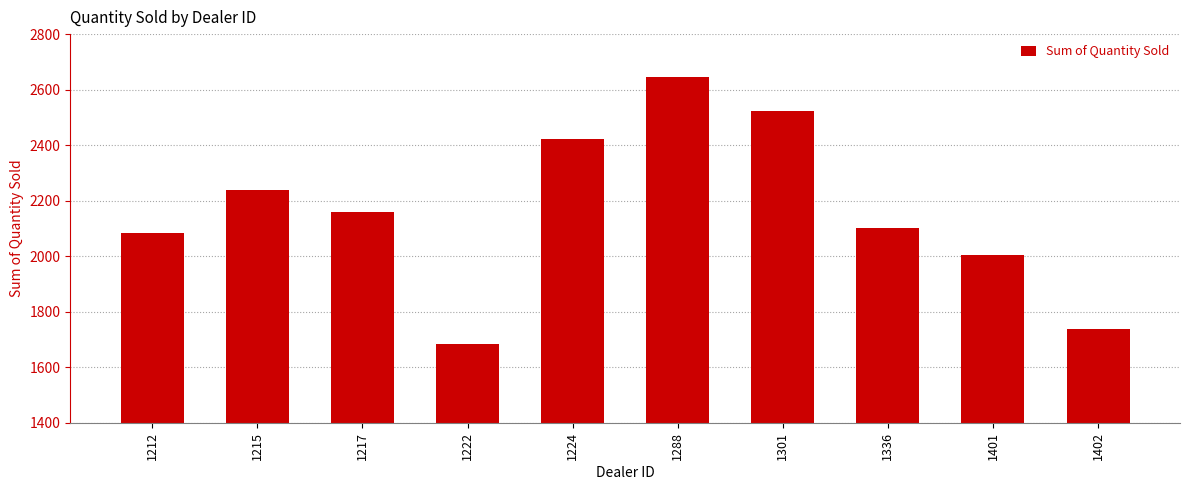

What value does the data have at 1336?

2102